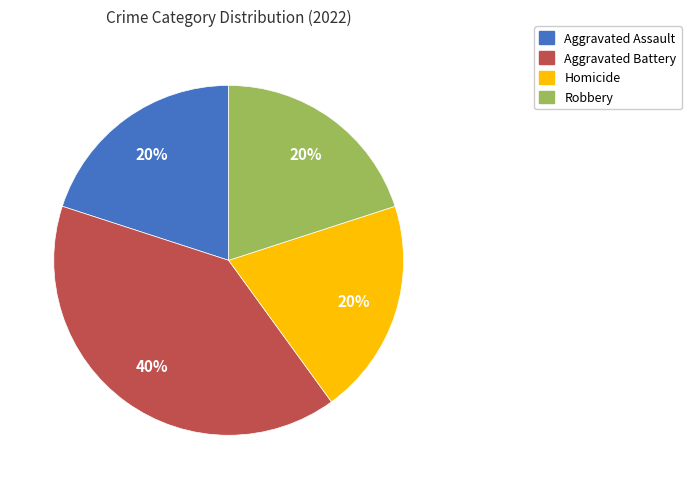

To the nearest percent, what is the combined percentage of Robbery and Aggravated Battery?

60%